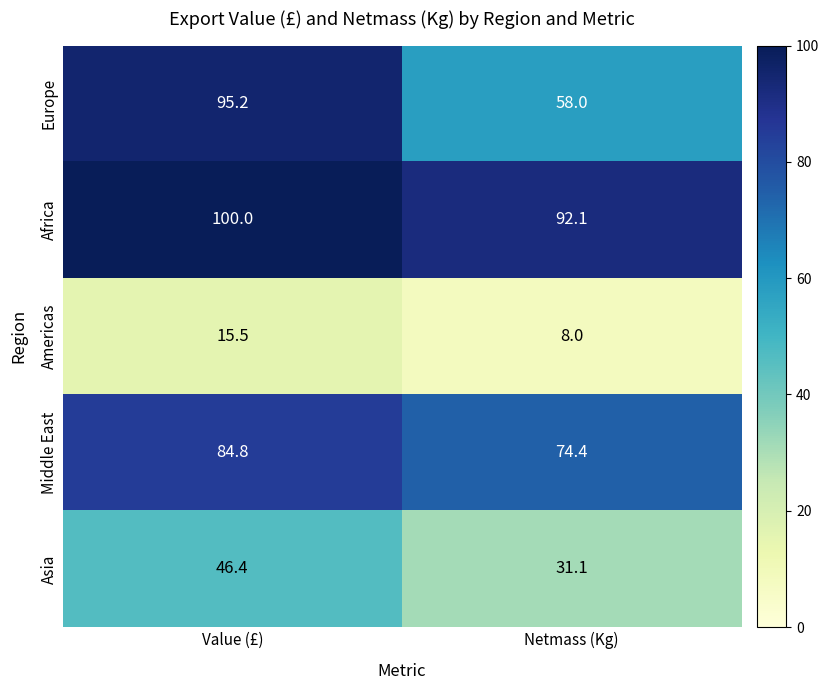

What is the difference between the Americas values at Netmass (Kg) and Value (£)?

7.5